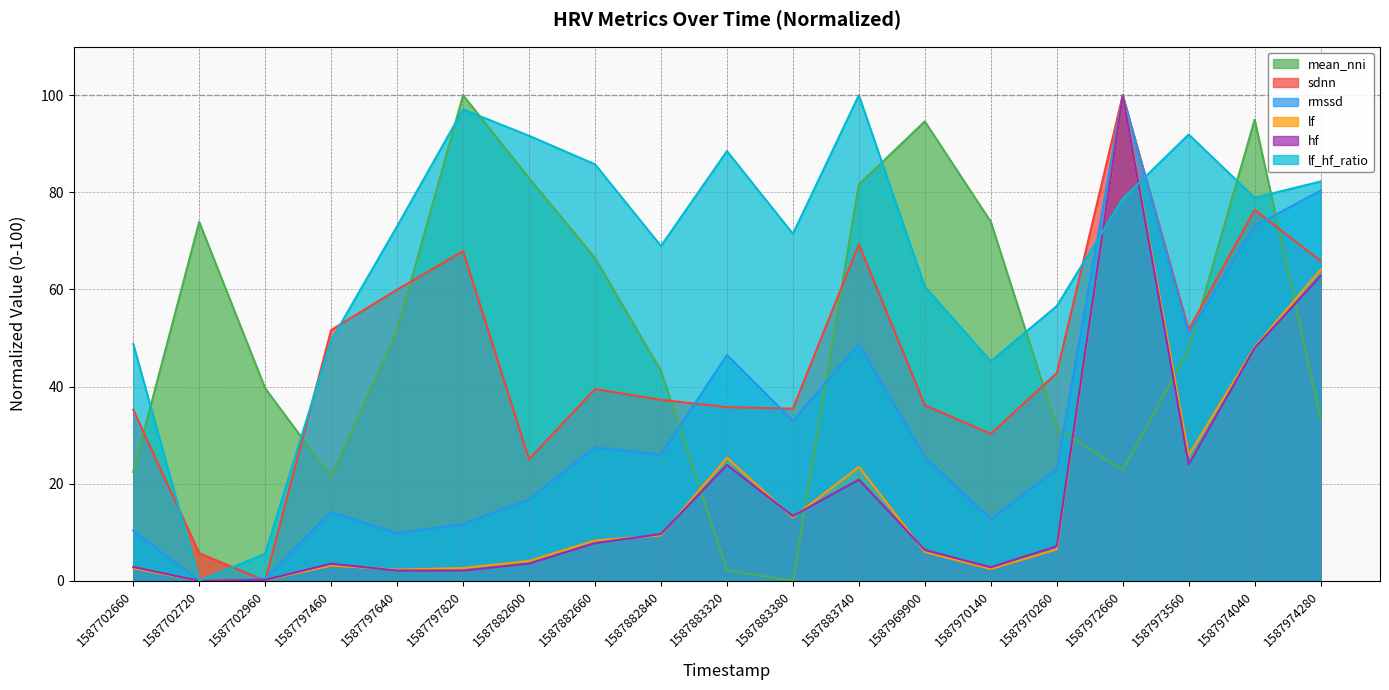

How many times do rmssd and sdnn cross each other?

5